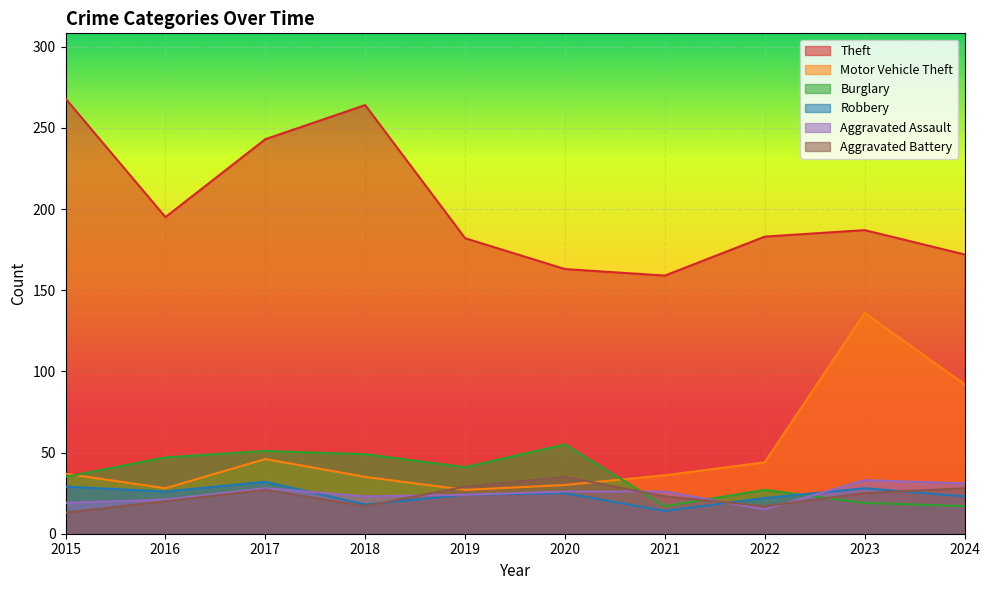

What is the difference between the highest and lowest values at 2021?

145